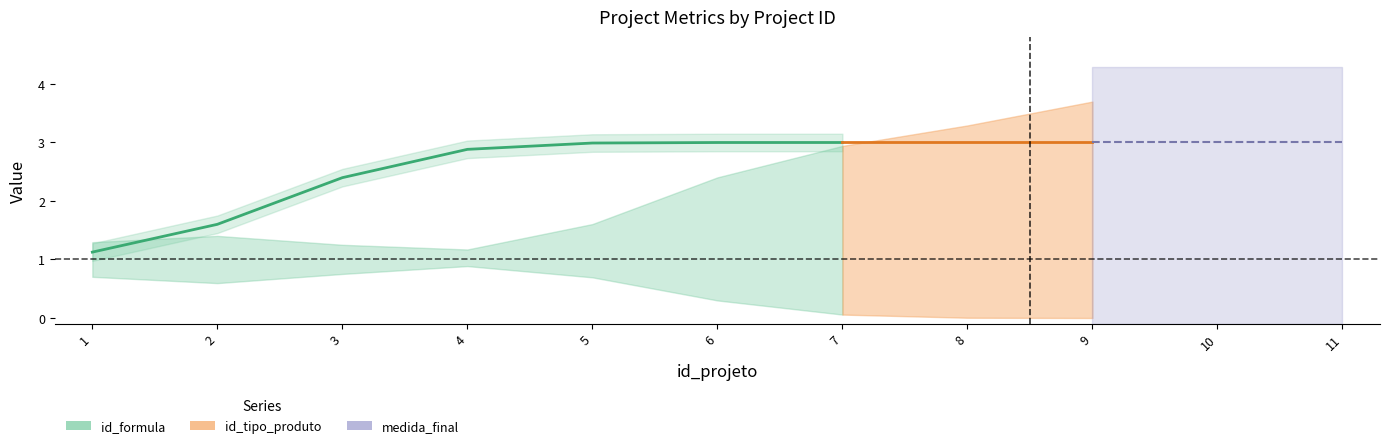

At which label is the value closest to 2?

2